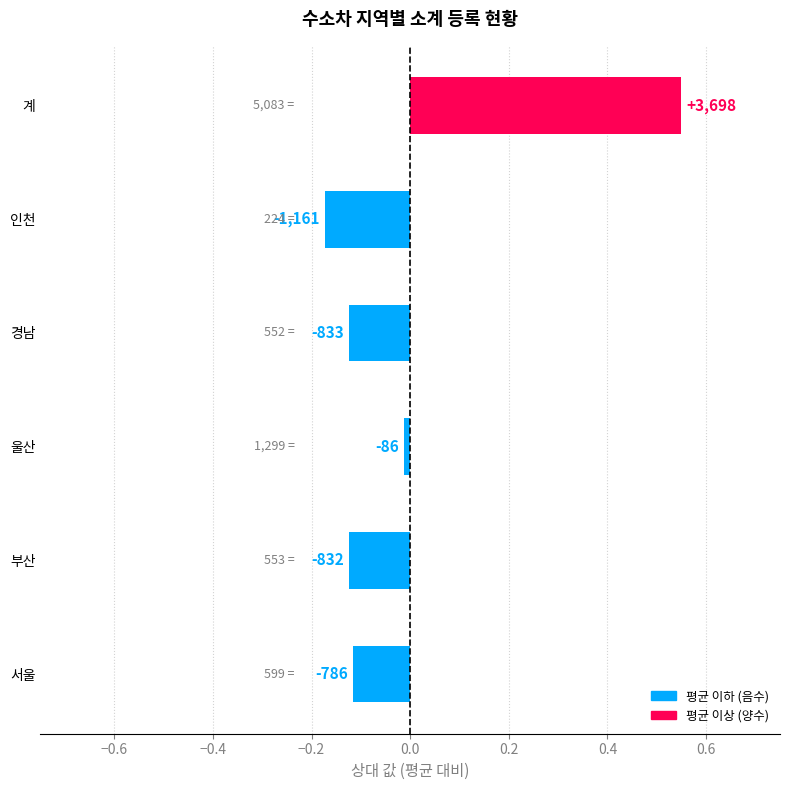

How many bars are there in total?

6